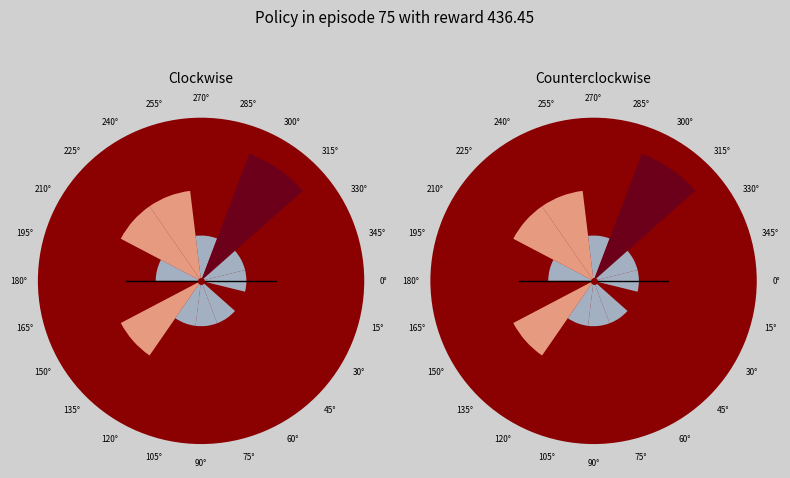

To the nearest percent, what is the average slice percentage?

8%